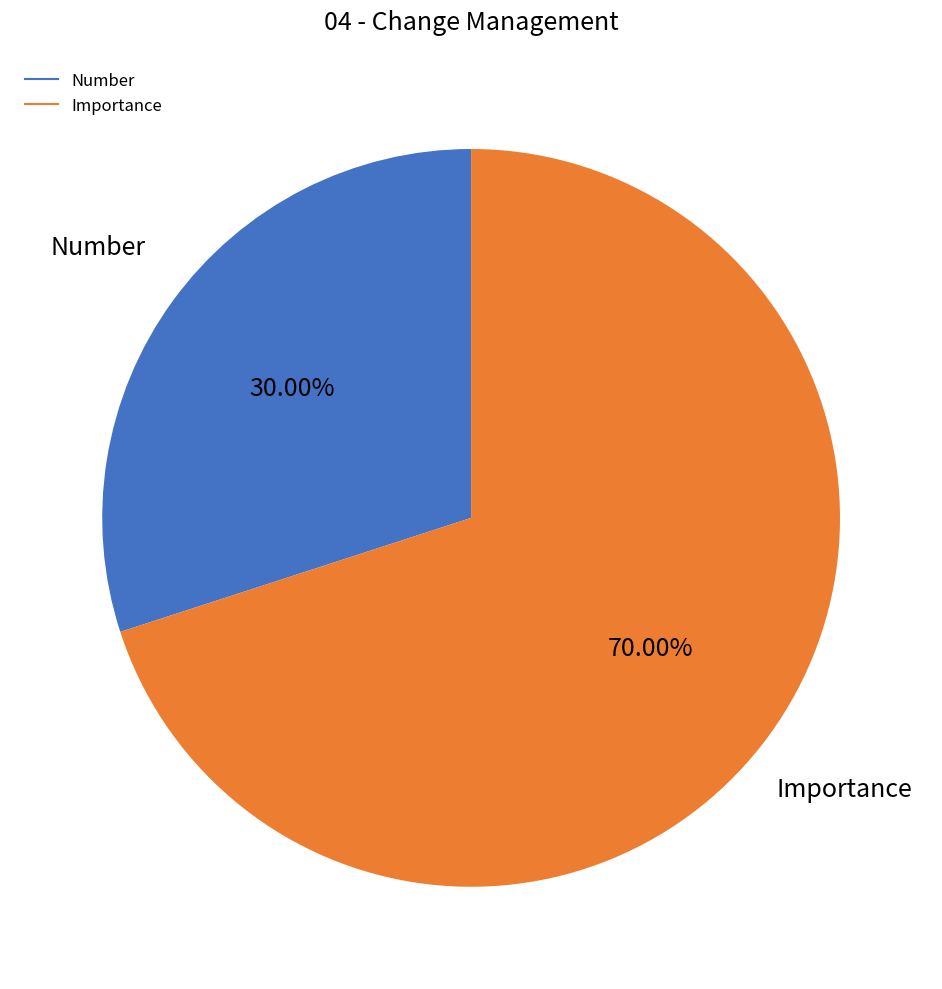

How many segments does this pie chart have?

2